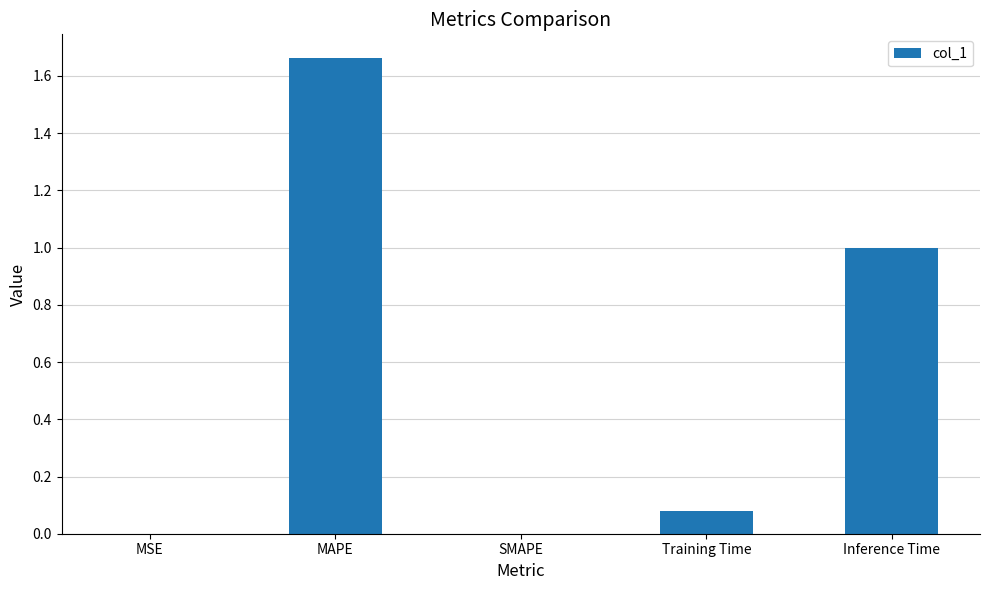

The value at MSE is 0.0. True or false?

True